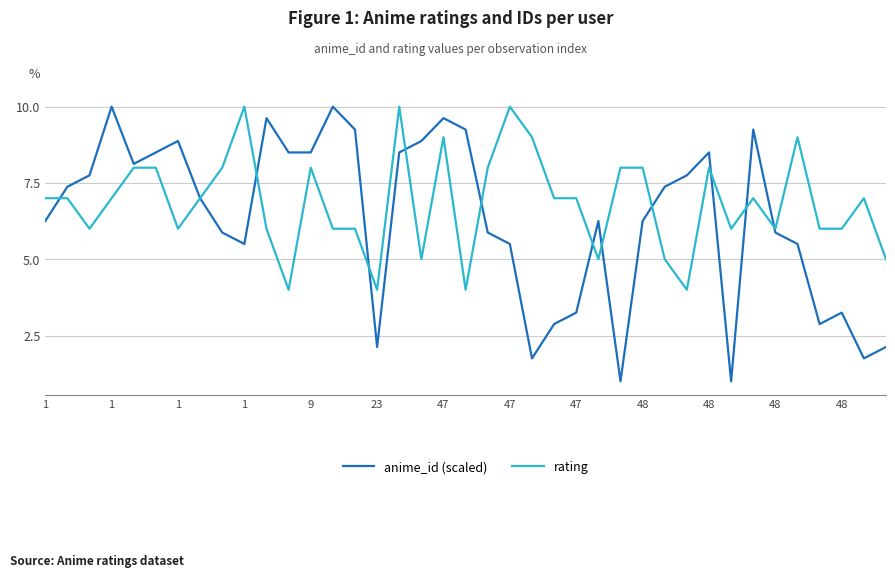

Rank the series by their average value, from lowest to highest.

anime_id (scaled), rating